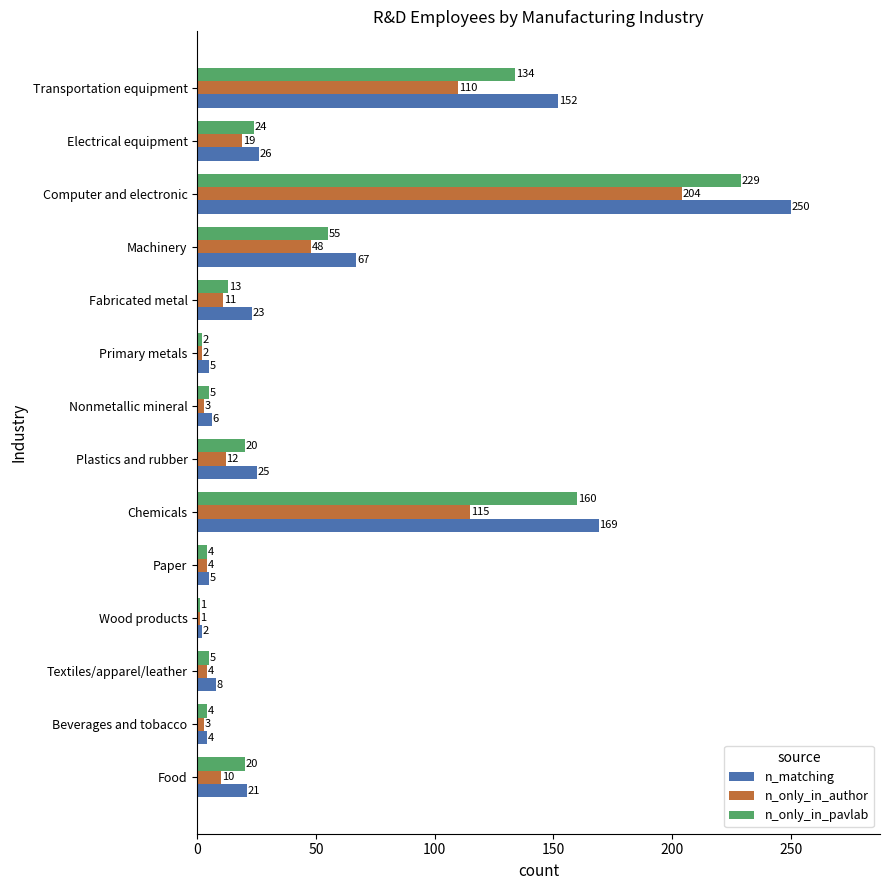

Where is n_matching nearest to the value 126?

Transportation equipment